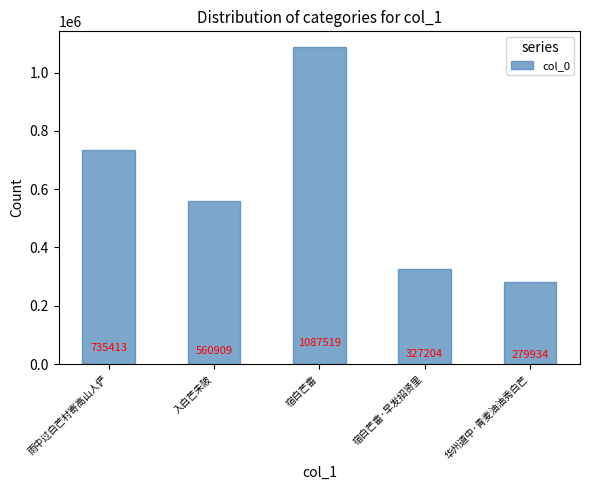

What is the minimum value shown in the chart?

279934